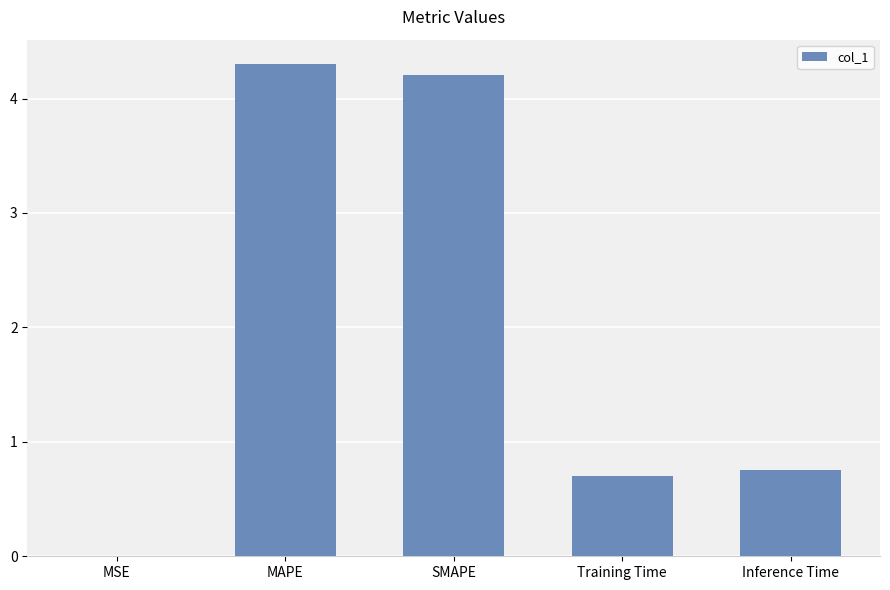

Are the bars grouped side by side (vs. stacked)?

No